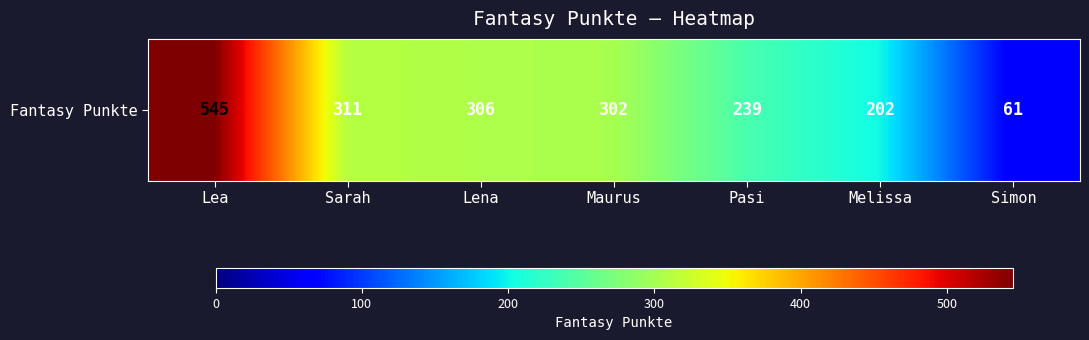

What is the minimum value shown in the chart?

61